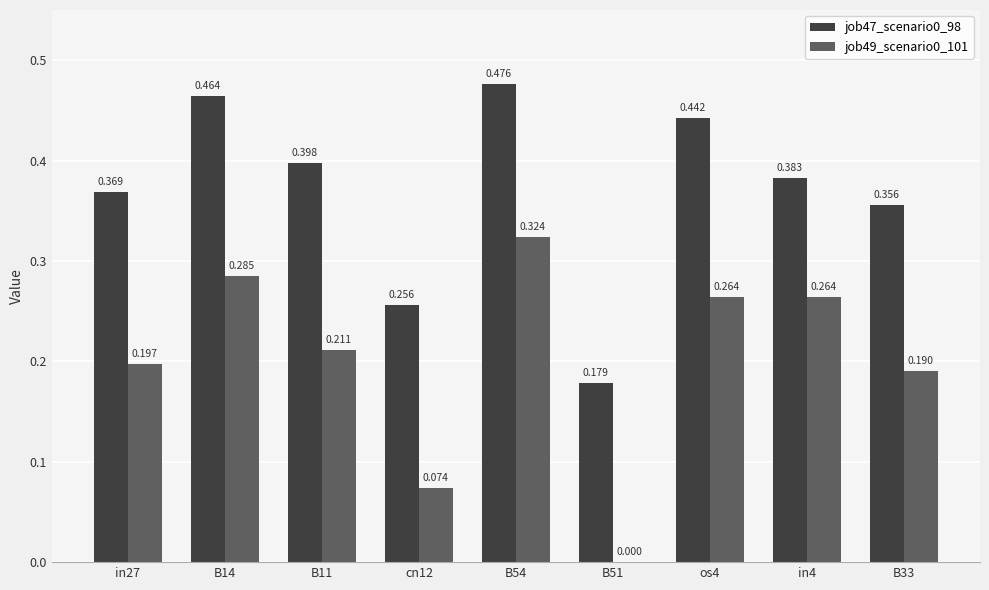

What are all the series names shown in the legend?

job47_scenario0_98, job49_scenario0_101